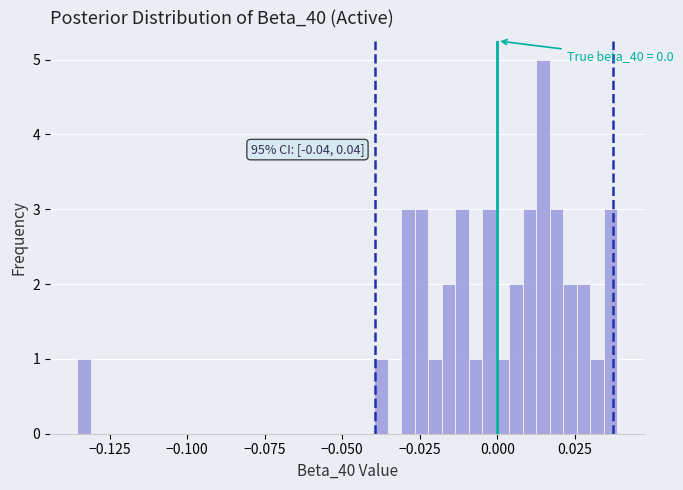

Around what value on the x-axis is the tallest bar? Give the approximate position of its centre, as read against the axis.

0.015